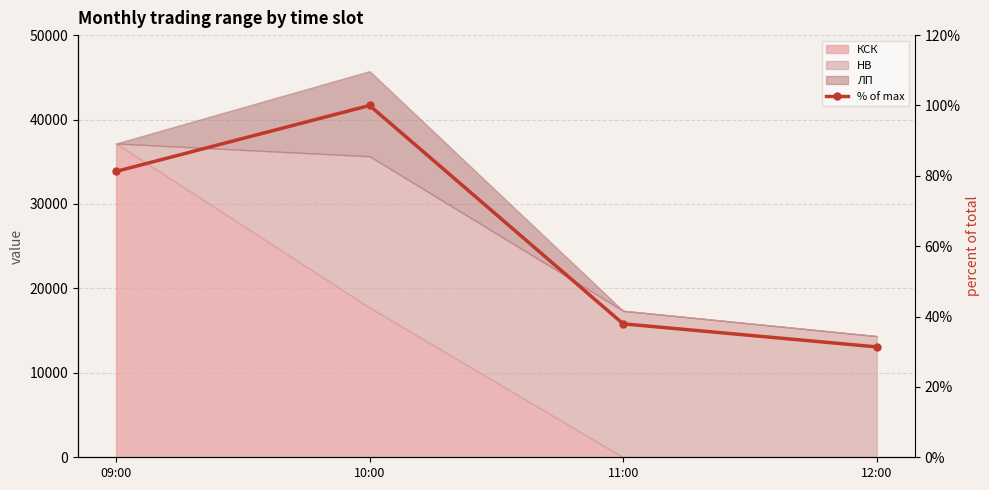

What position from the right is 10:00?

3